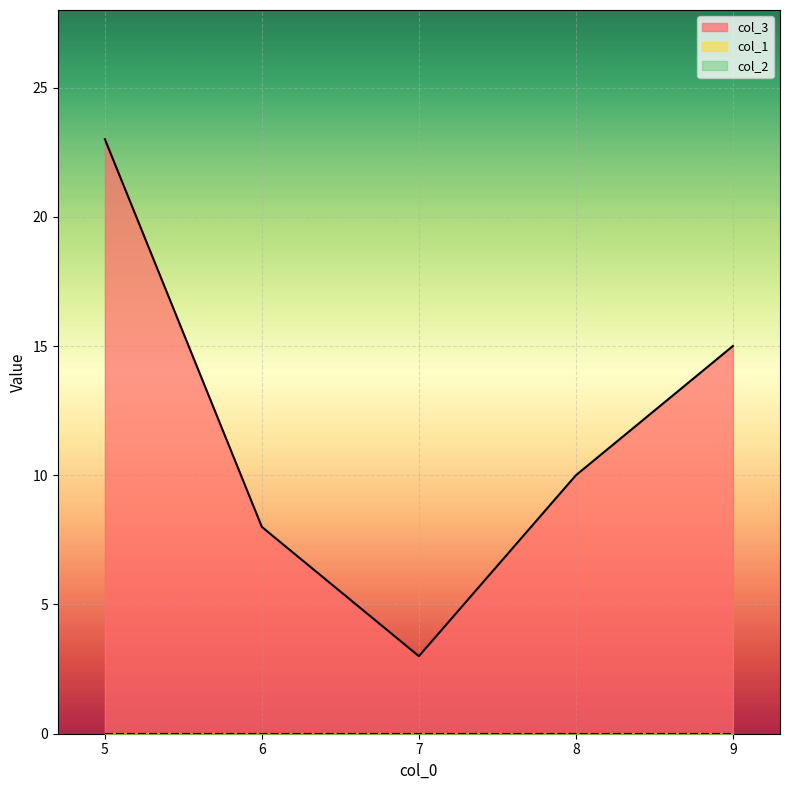

In col_3, how many points are lower than both neighbors (excluding endpoints)?

1